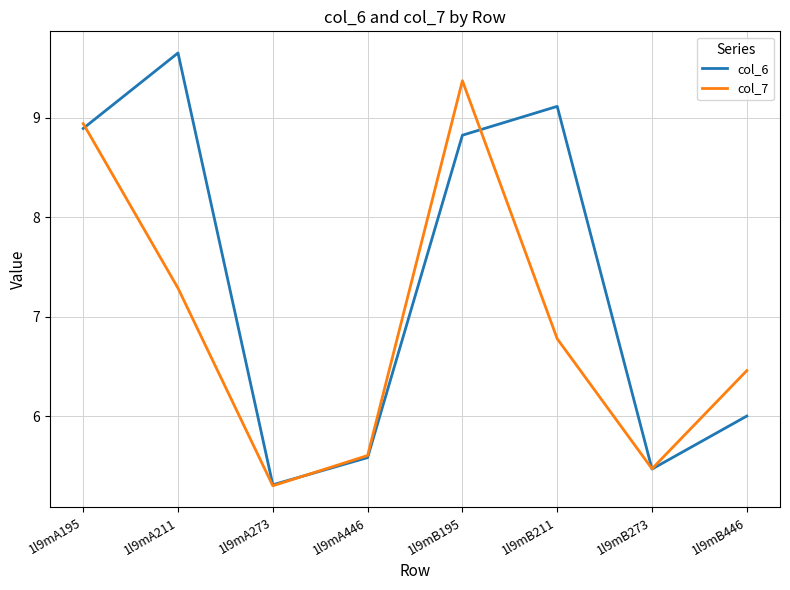

What is the difference between the second highest and second lowest values in the col_7 series?

3.5